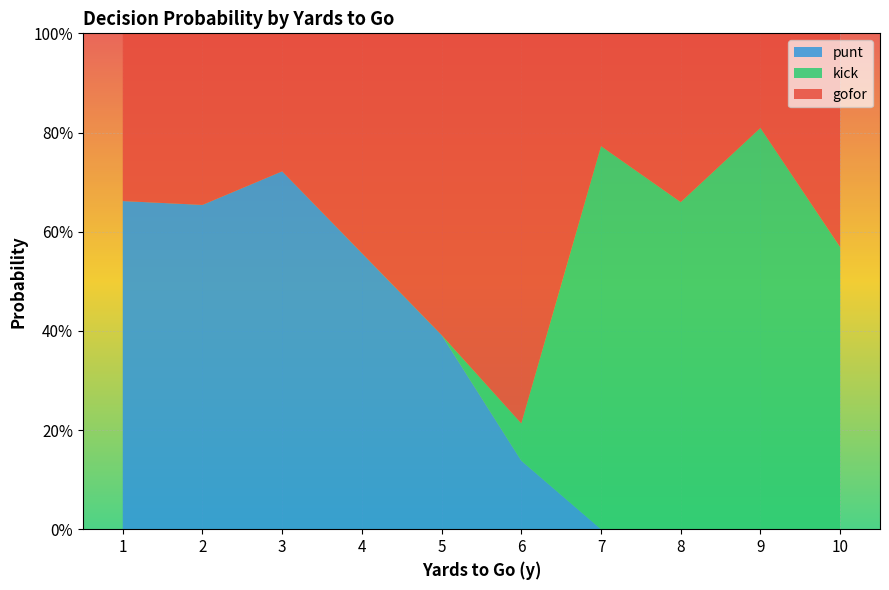

What are all the series names shown in the legend?

punt, kick, gofor